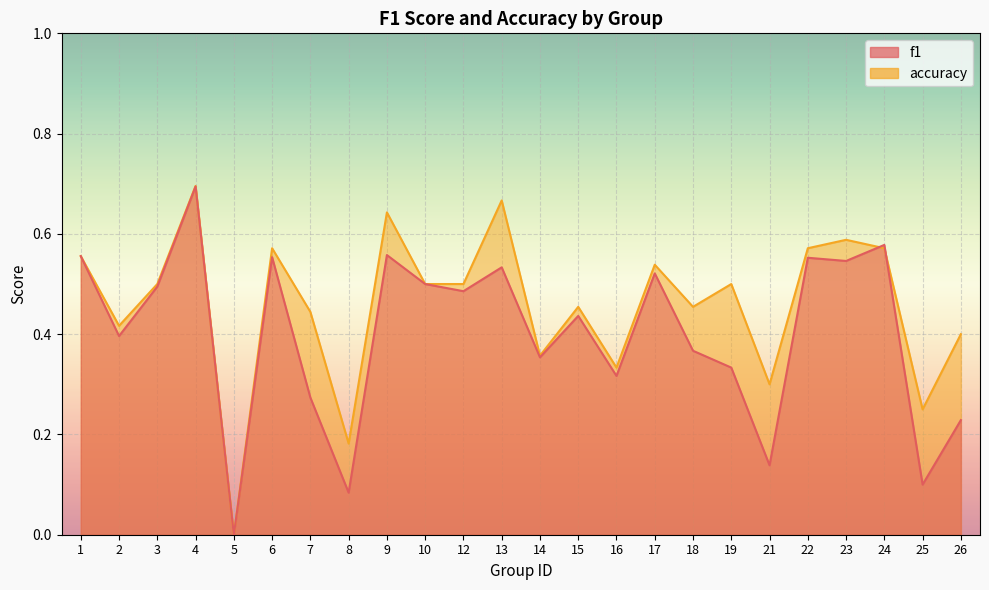

List the series in order of their peak value, highest first.

accuracy, f1